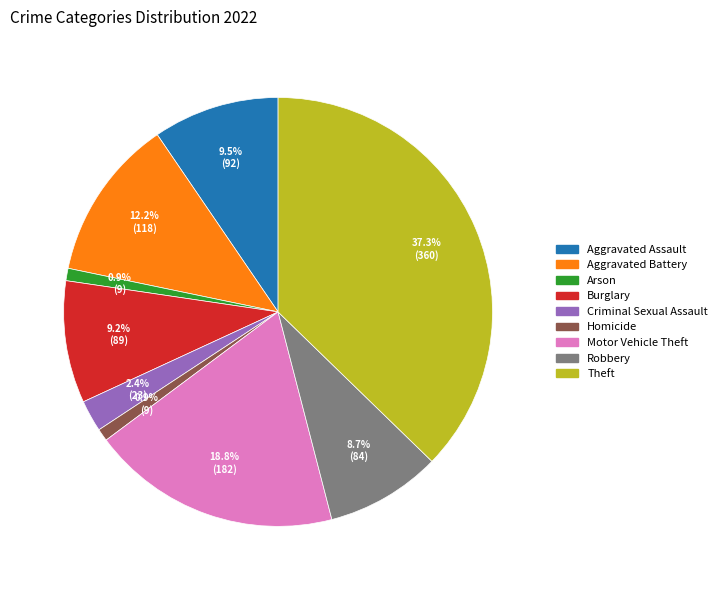

Is there any slice that represents more than half of the pie?

No